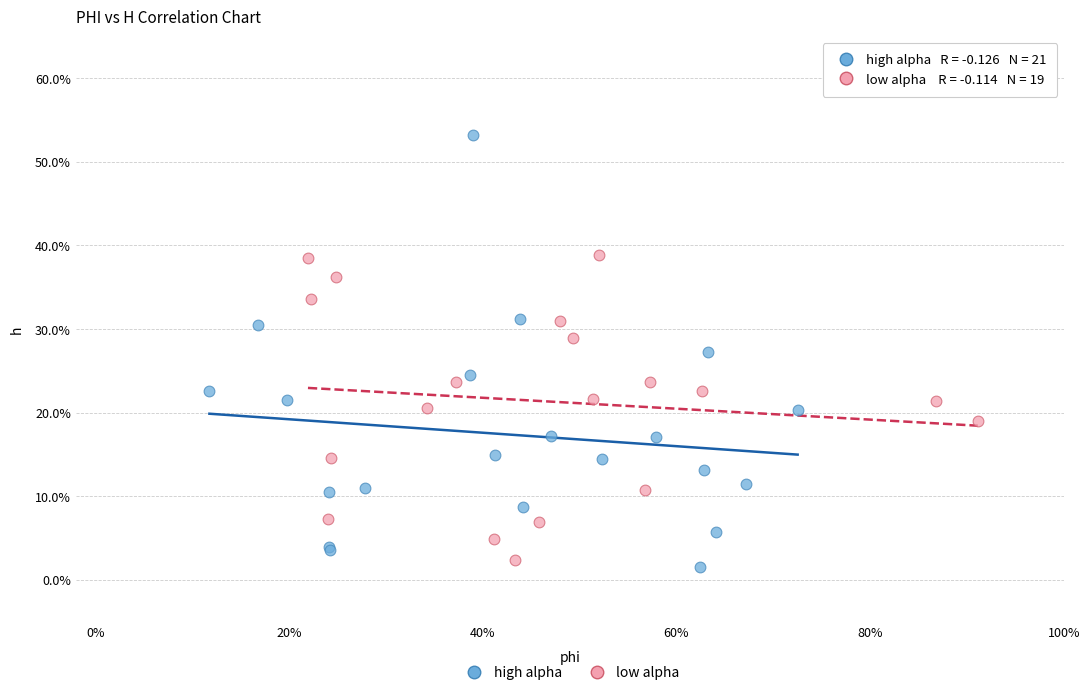

Which series has the widest spread of Y values?

high alpha